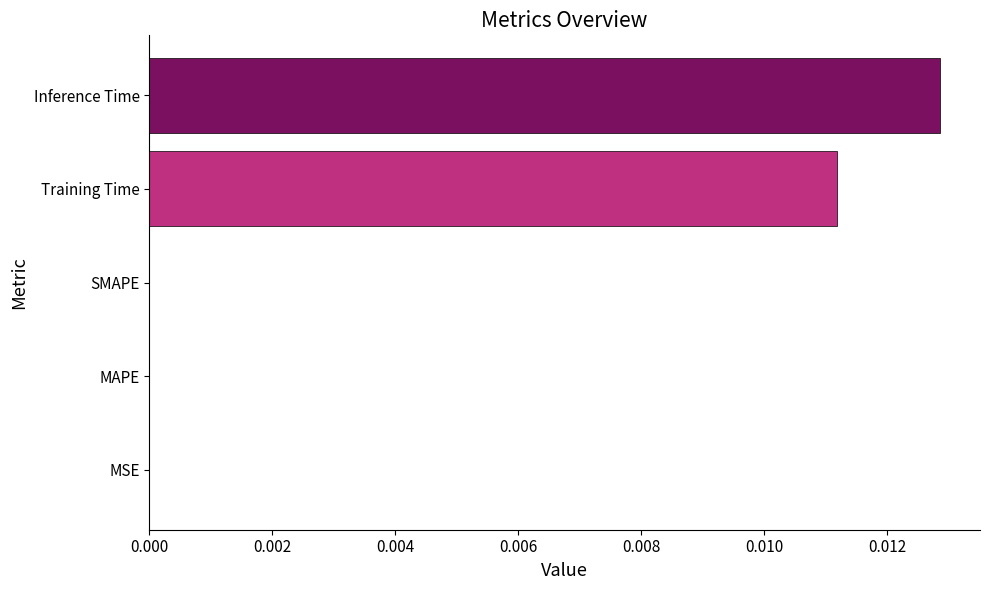

The chart shows a value of 0.0 at Inference Time. True or false?

True